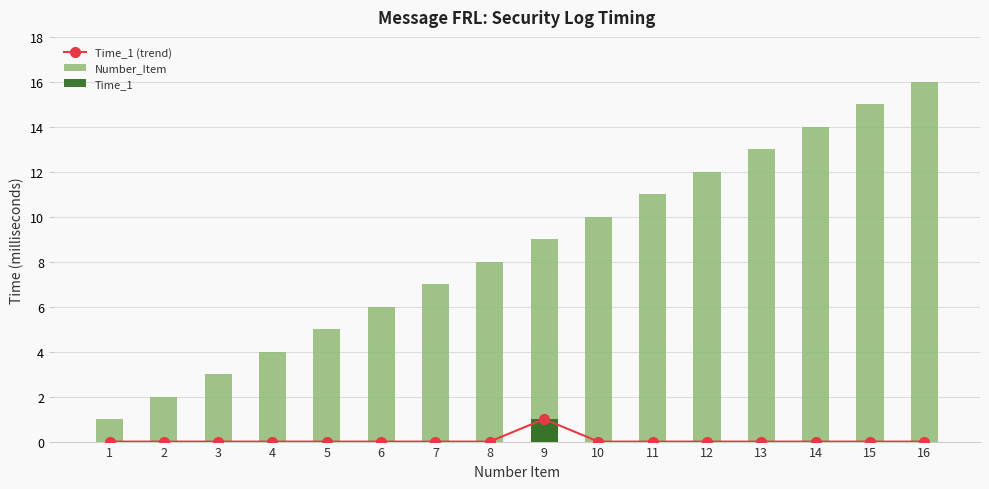

At how many categories does at least one series exceed 0?

16